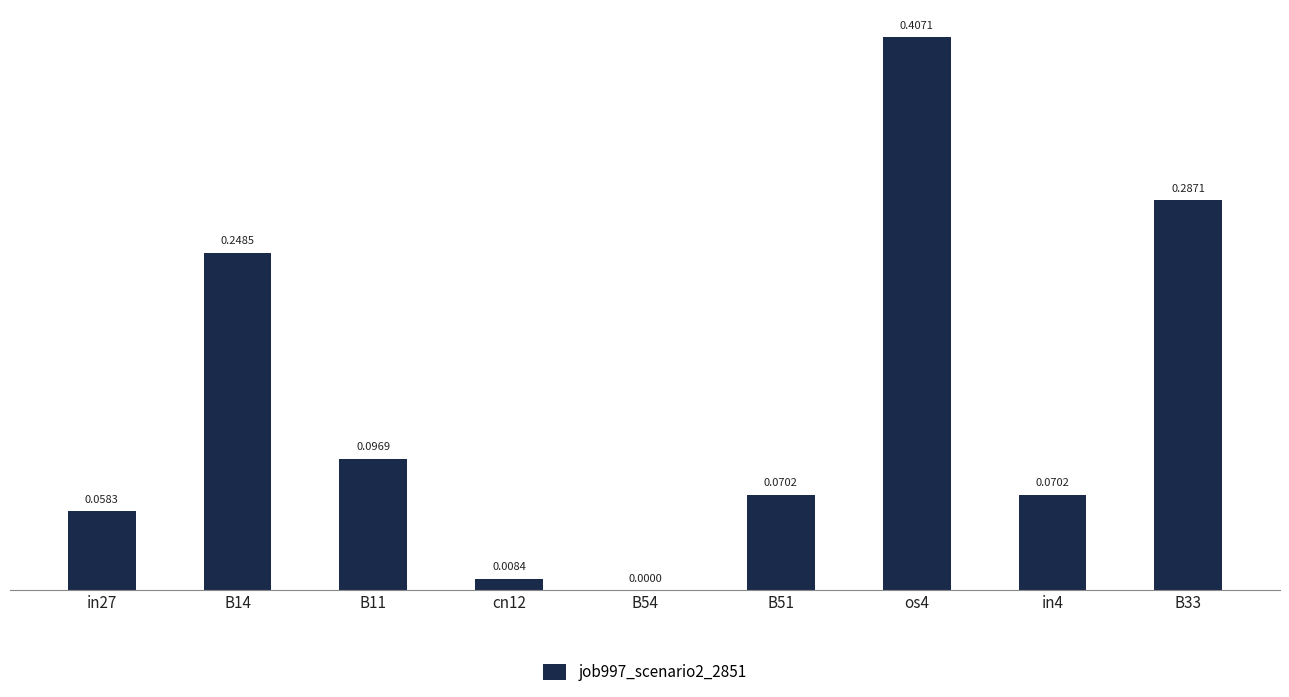

What is the sum of all values?

1.2